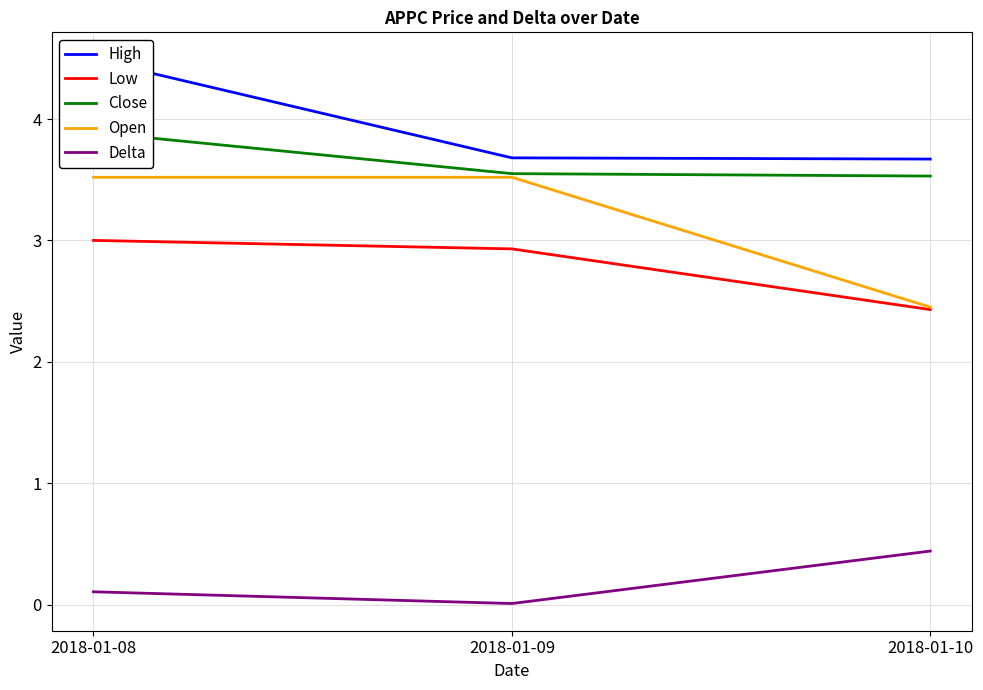

How many High values are between 3 and 4?

2